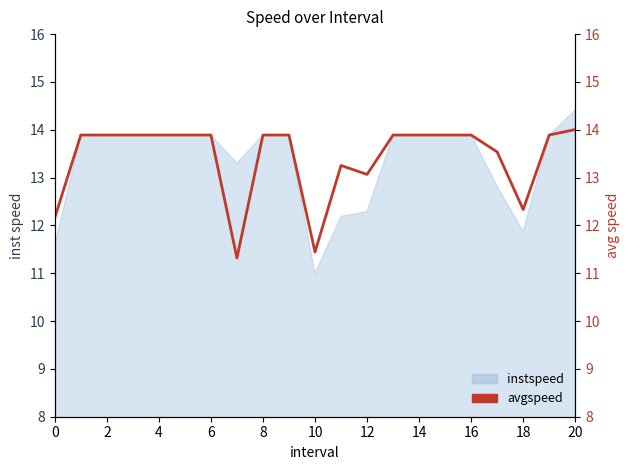

What is the sum of all values?

281.7